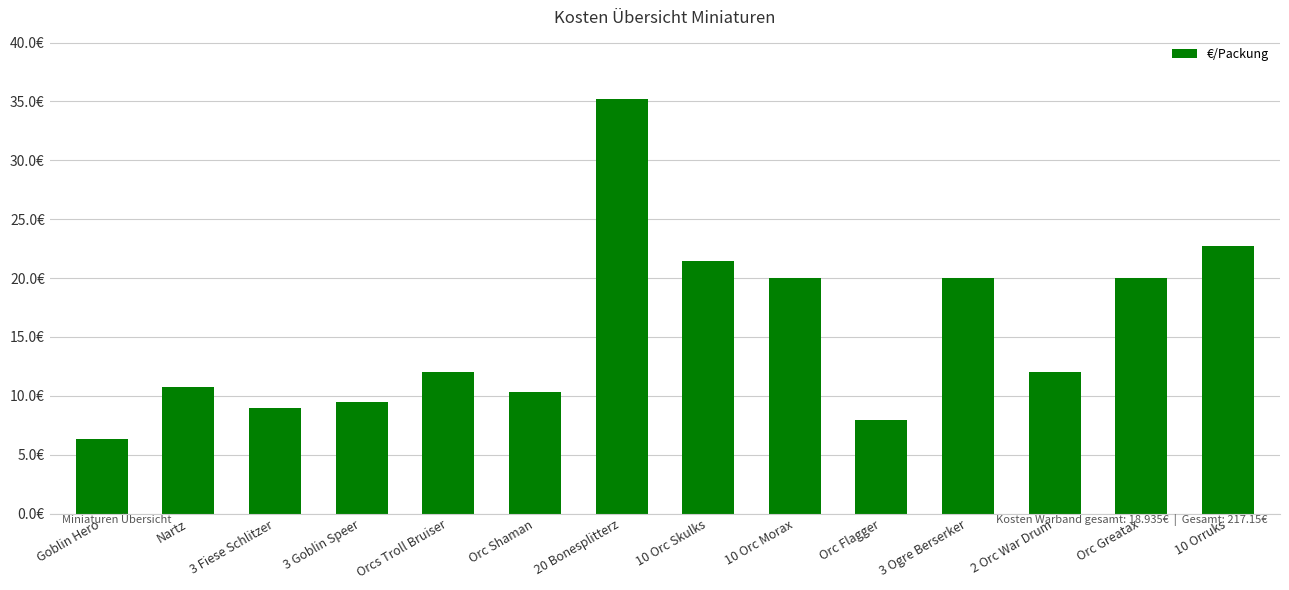

What is the minimum value shown in the chart?

6.3